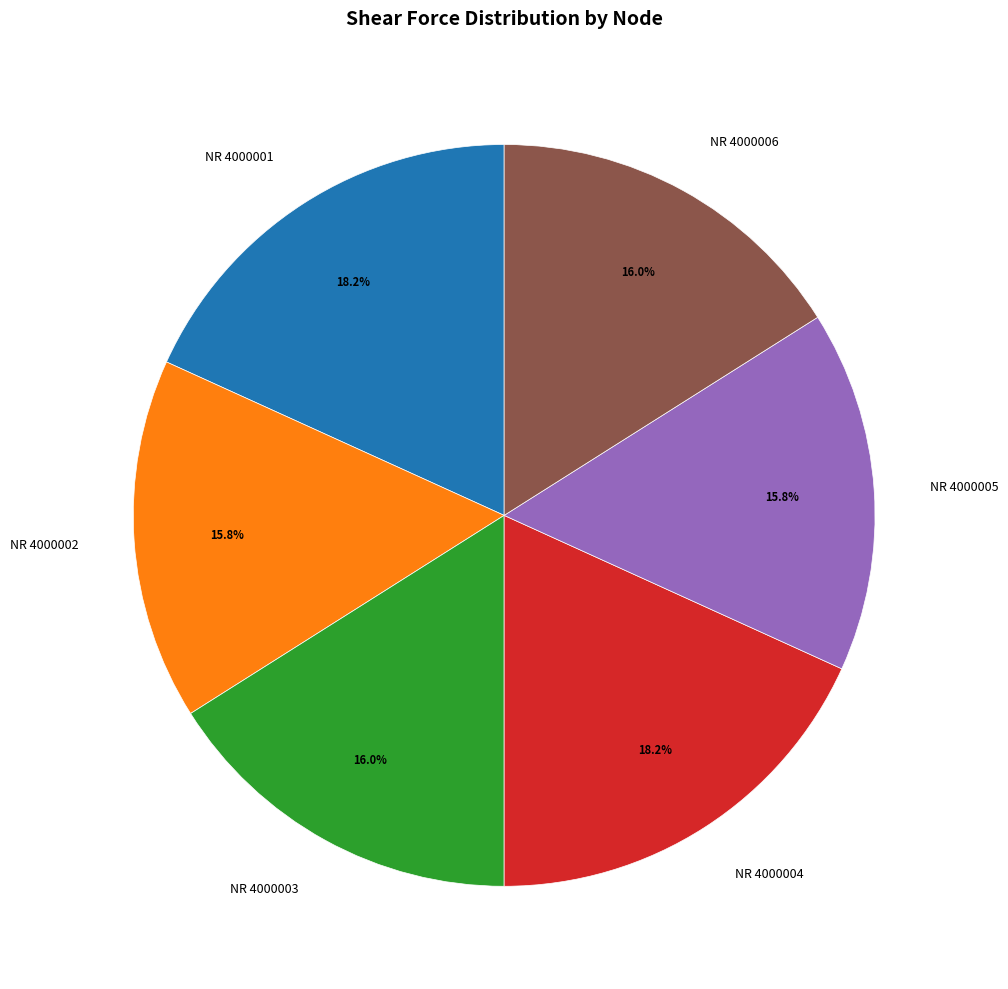

What portion of the pie excludes NR 4000004?

81.8%